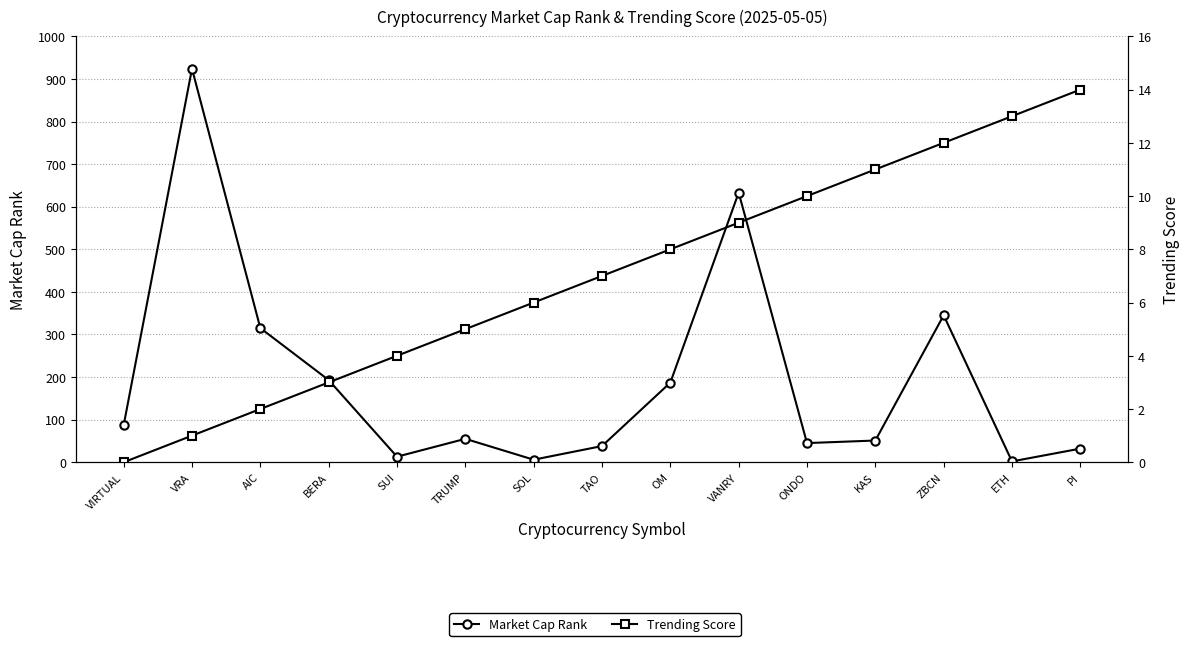

At which label does Trending Score reach its minimum?

VIRTUAL